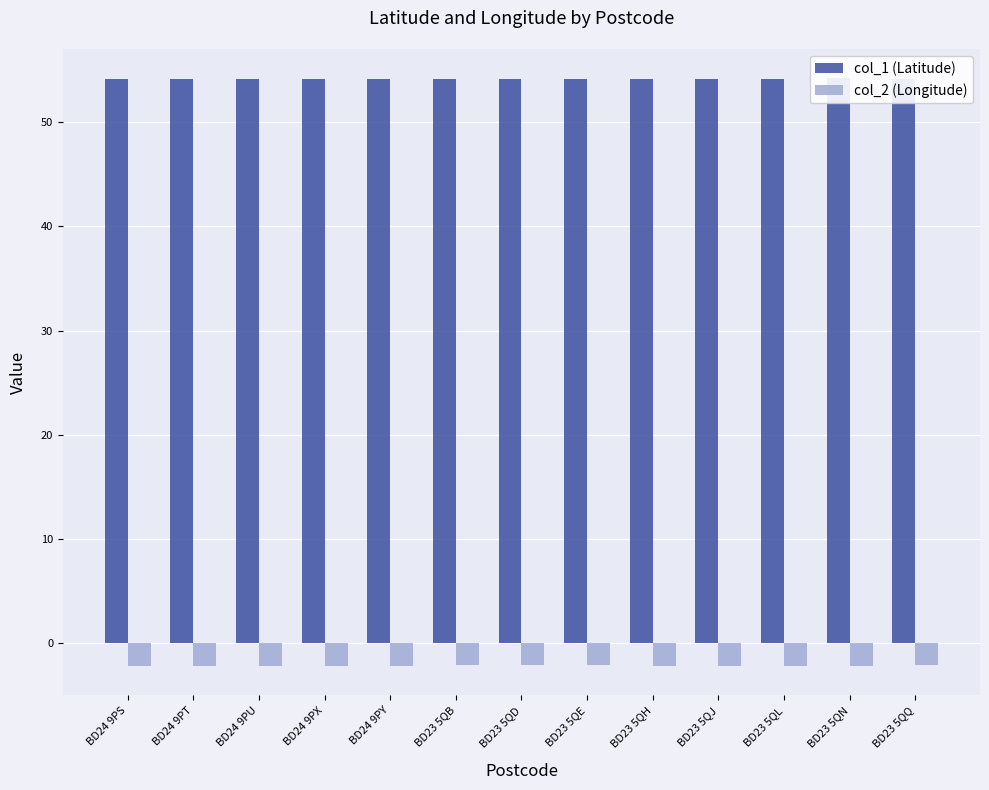

What is the average value of the col_1 (Latitude) series?

54.1